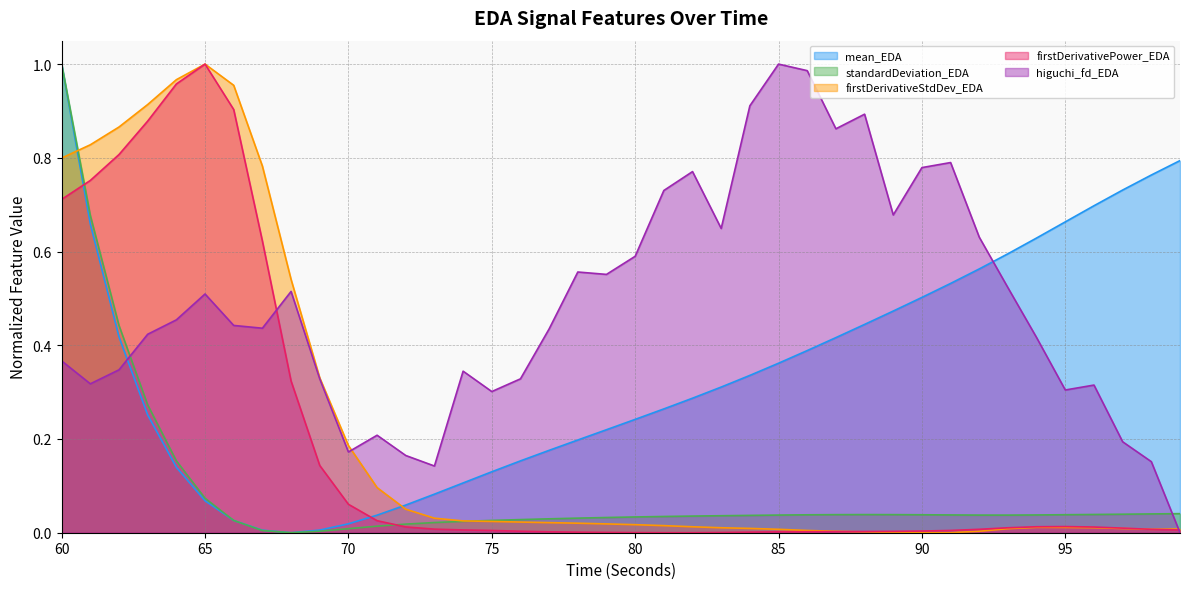

Count the number of categories in the chart.

40